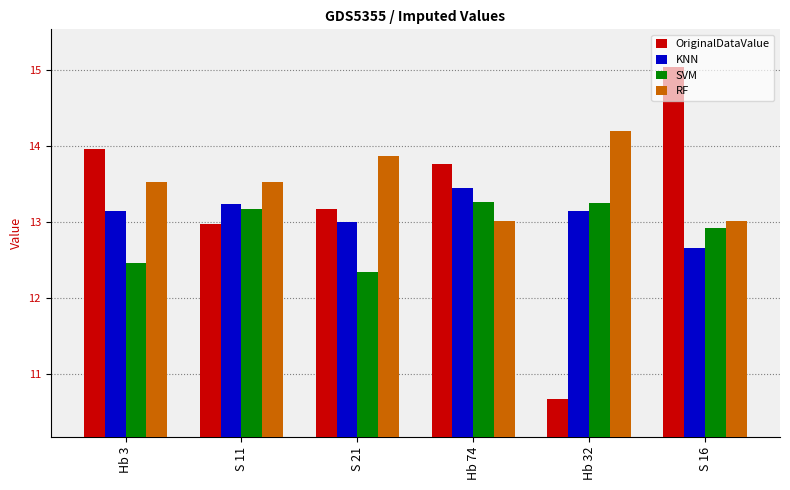

Which category has the lowest value across all series?

Hb 32